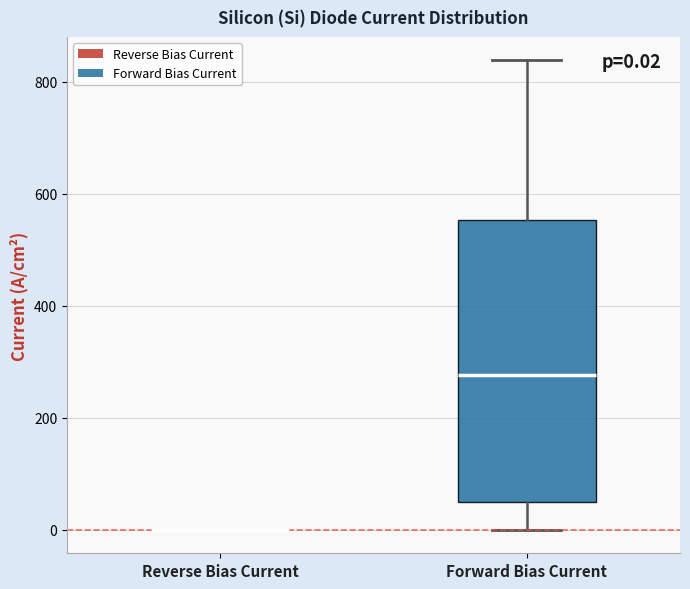

Comparing the boxes themselves (not the whiskers), which one is the tallest?

Forward Bias Current